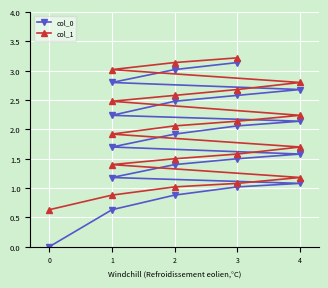

True or false: col_0 and col_1 cross at least once.

False